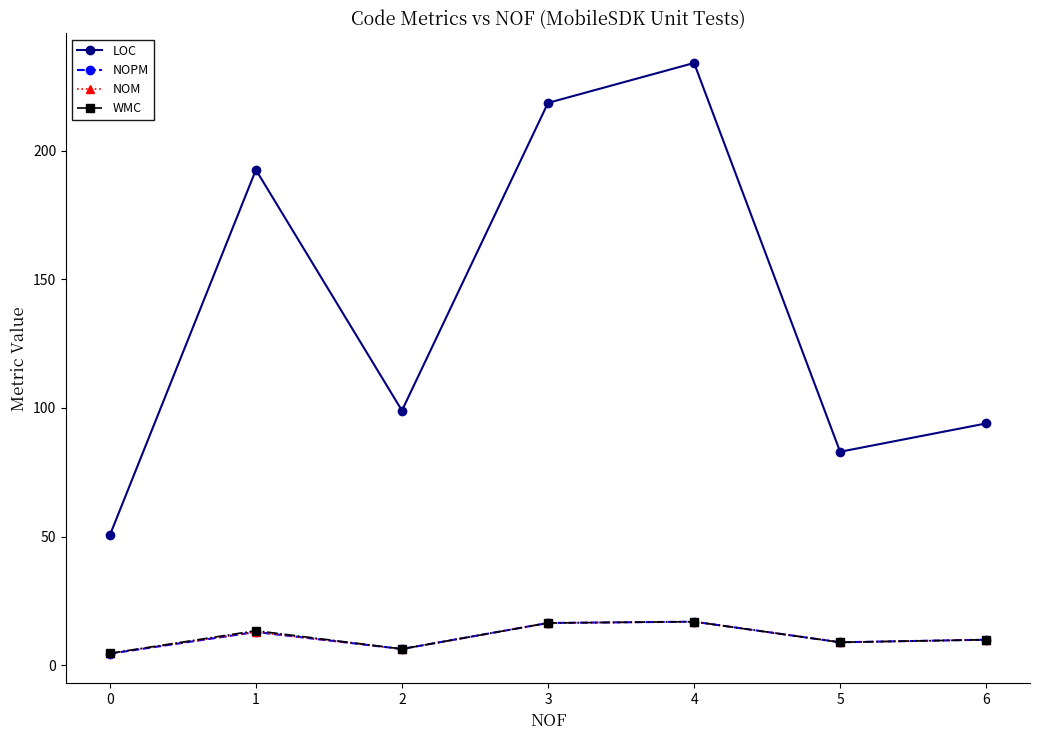

Is it true that NOPM equals 10.0 at 6?

True